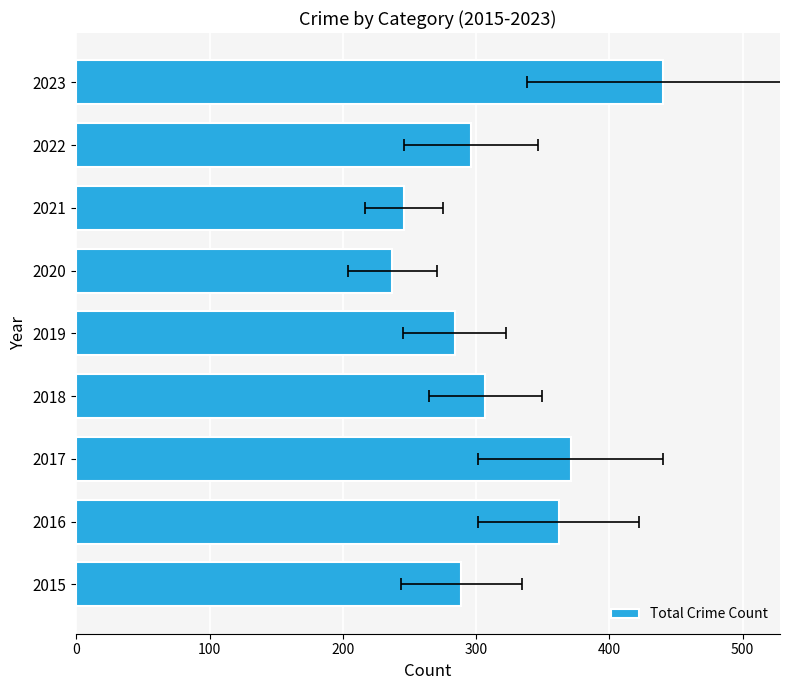

What is the difference between the maximum and minimum values?

203